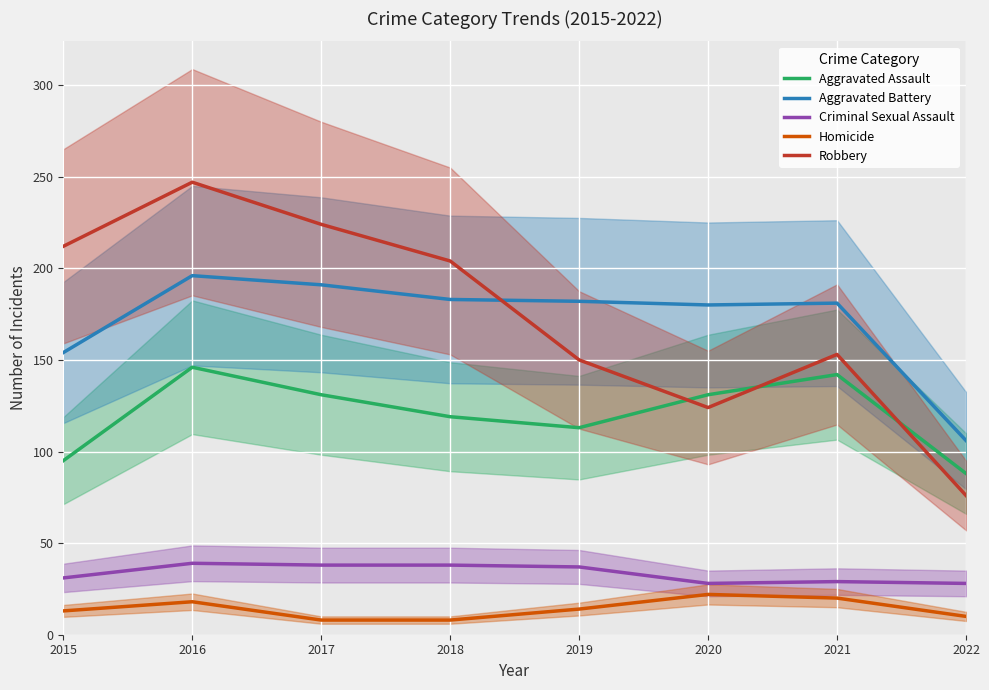

At which category does Criminal Sexual Assault reach its first local peak?

2016